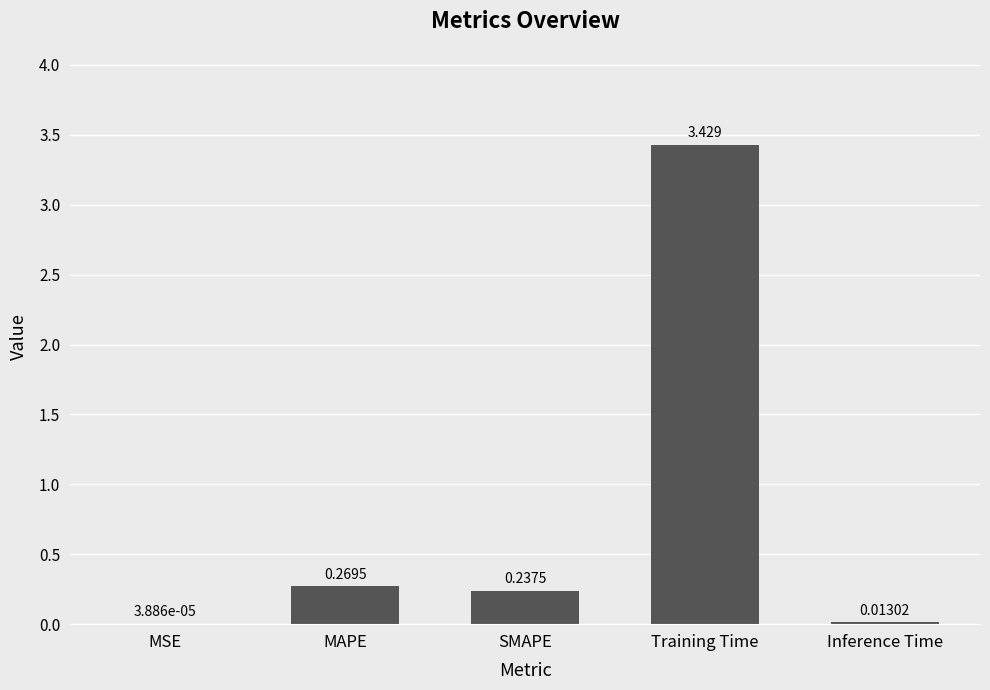

Which category has the highest value across all series?

Training Time